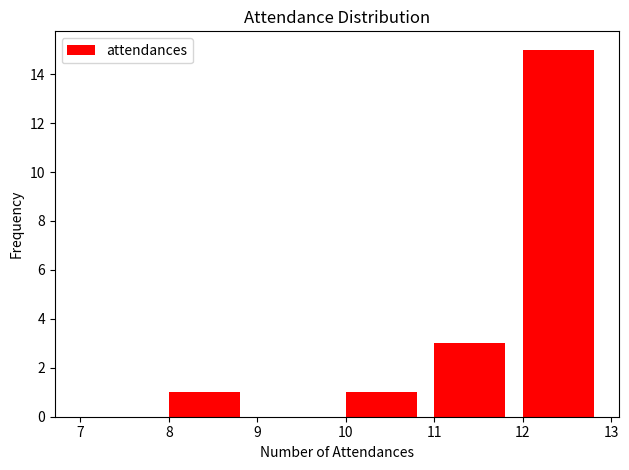

Which range on the x-axis has the tallest bar?

12 to 13